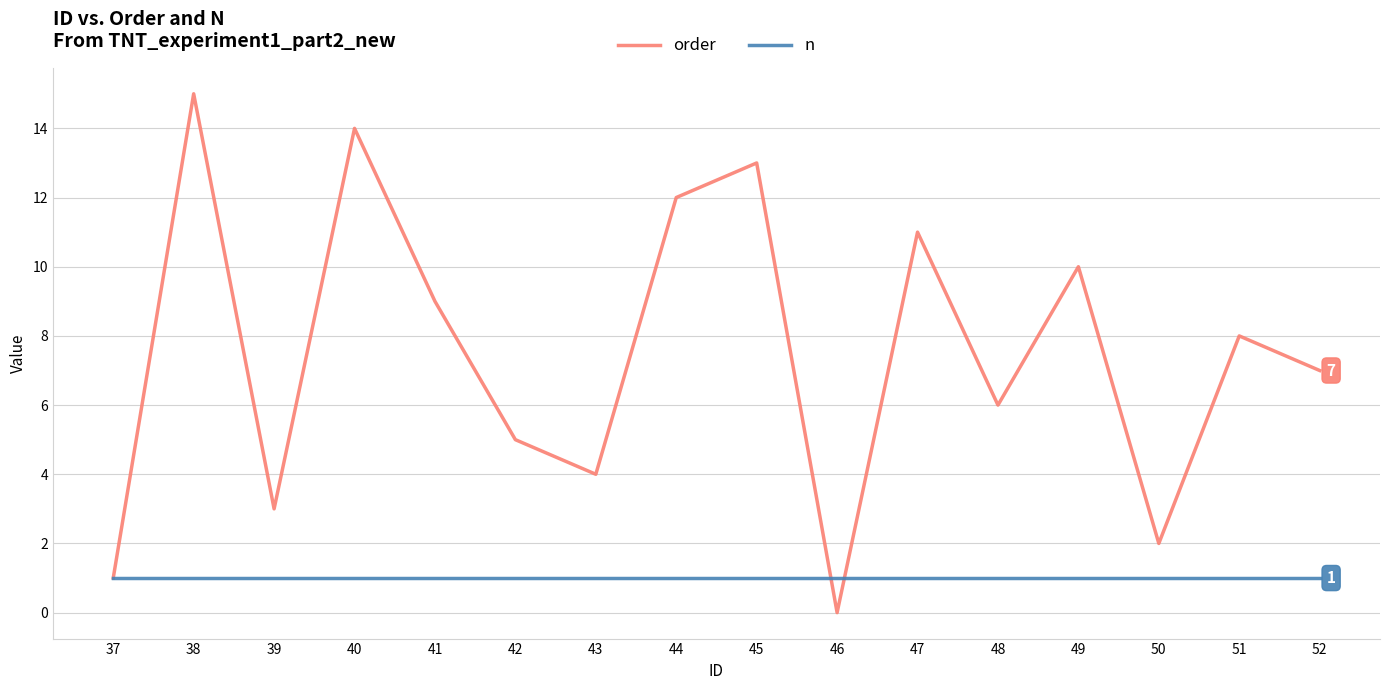

Is it true that n equals 1 at 46?

True